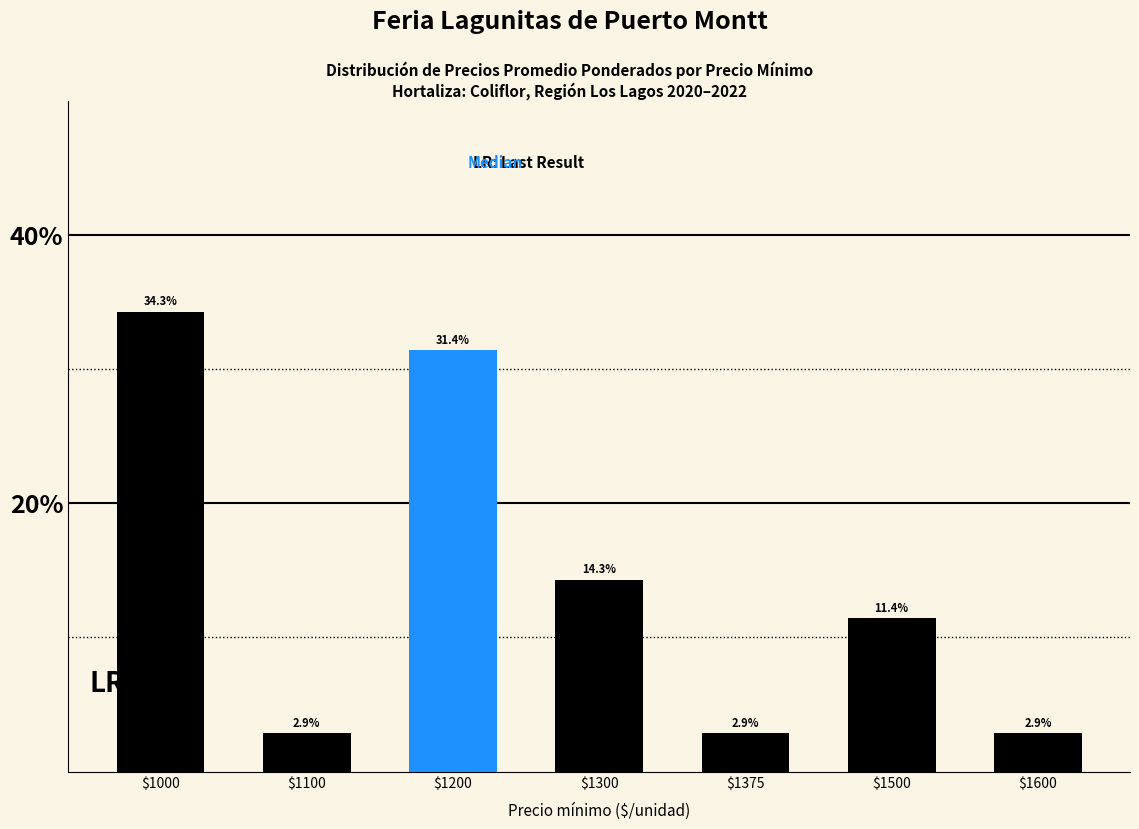

Read the value at $1300.

14.3